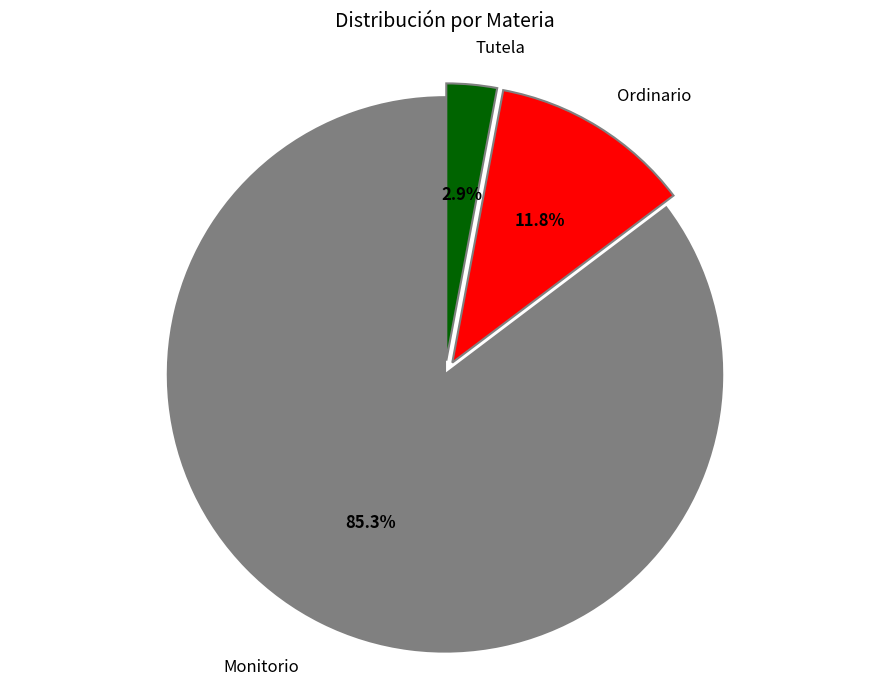

Count the number of slices in the pie.

3